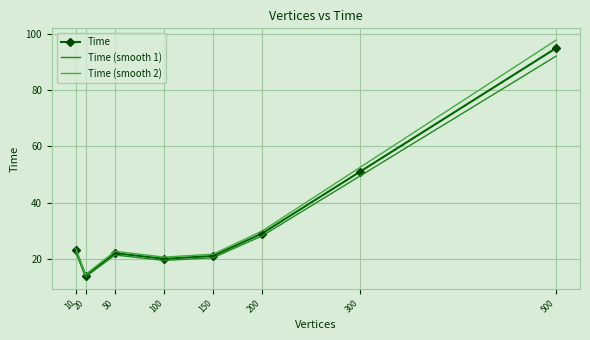

At which category is the sum across all series the highest?

500